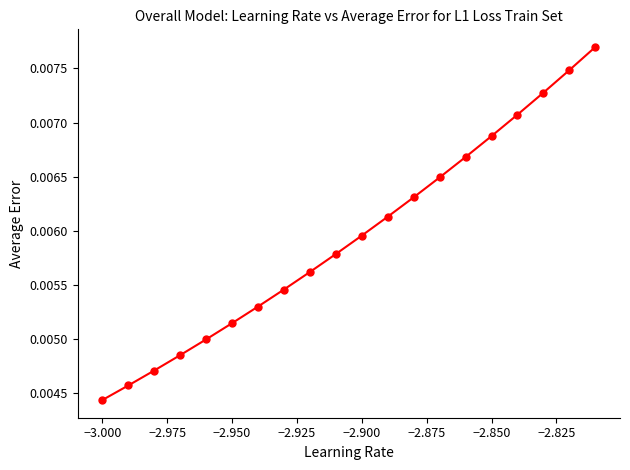

How many values are between 0 and 1?

20